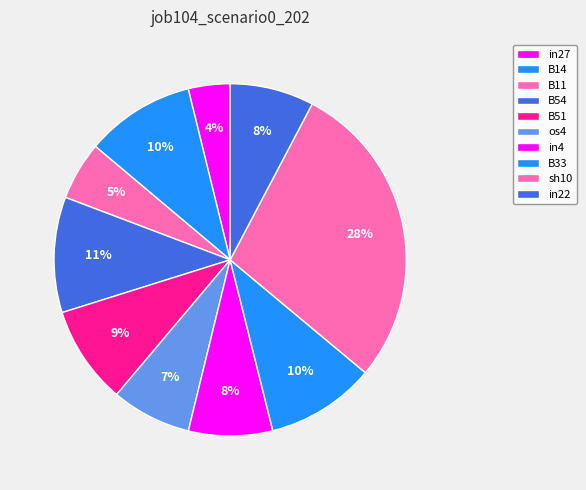

To the nearest percent, what is the difference between the B51 and B33 slice percentages?

1%